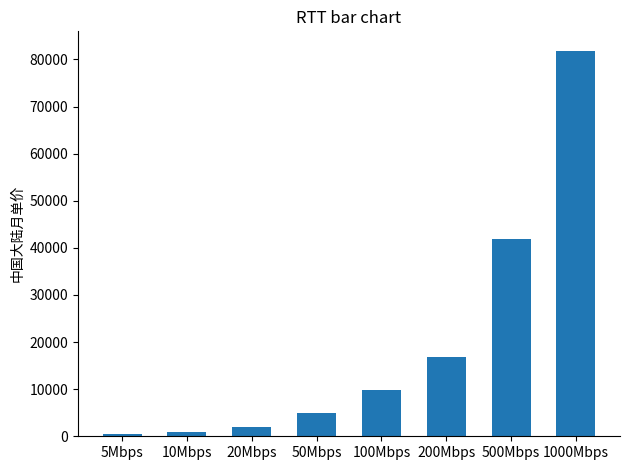

What is the change in value from 20Mbps to 50Mbps?

+3000